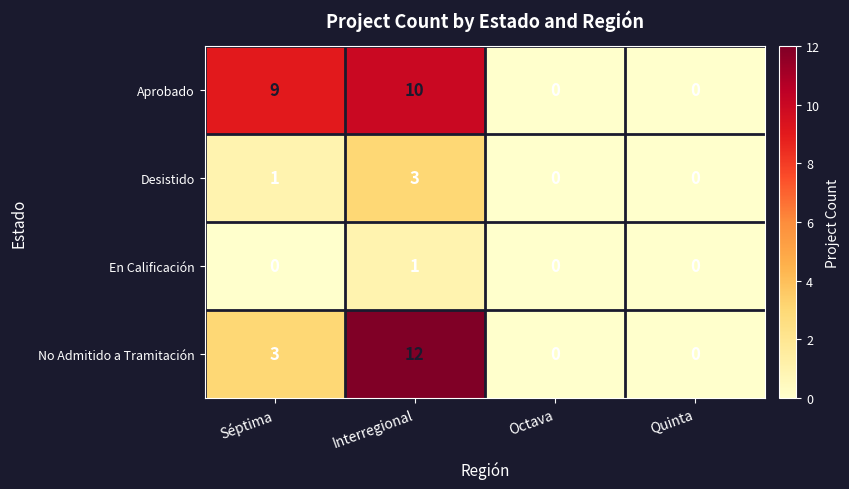

How many data points in En Calificación are above 0?

1